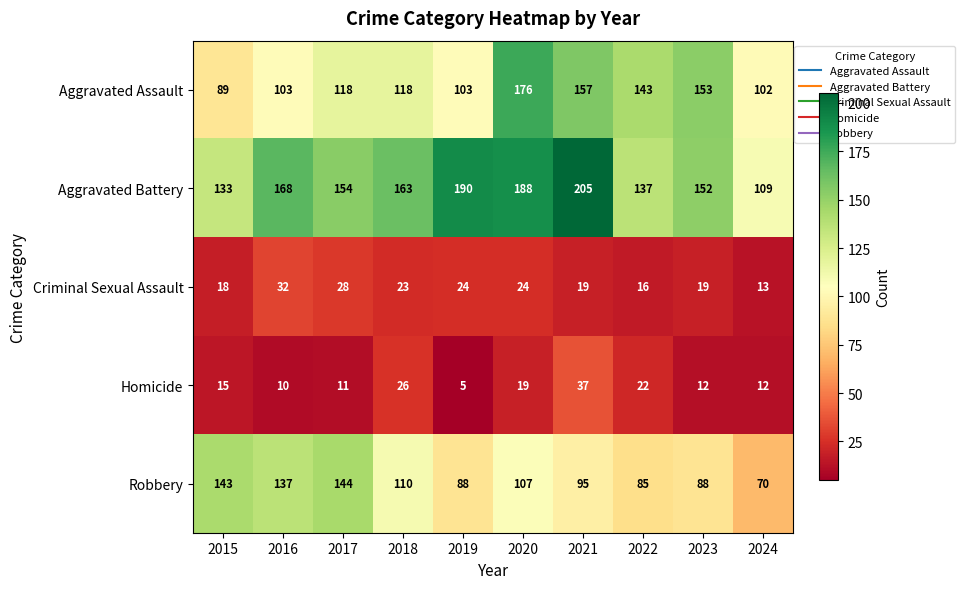

What is the difference between the second highest and second lowest values in the Robbery series?

58